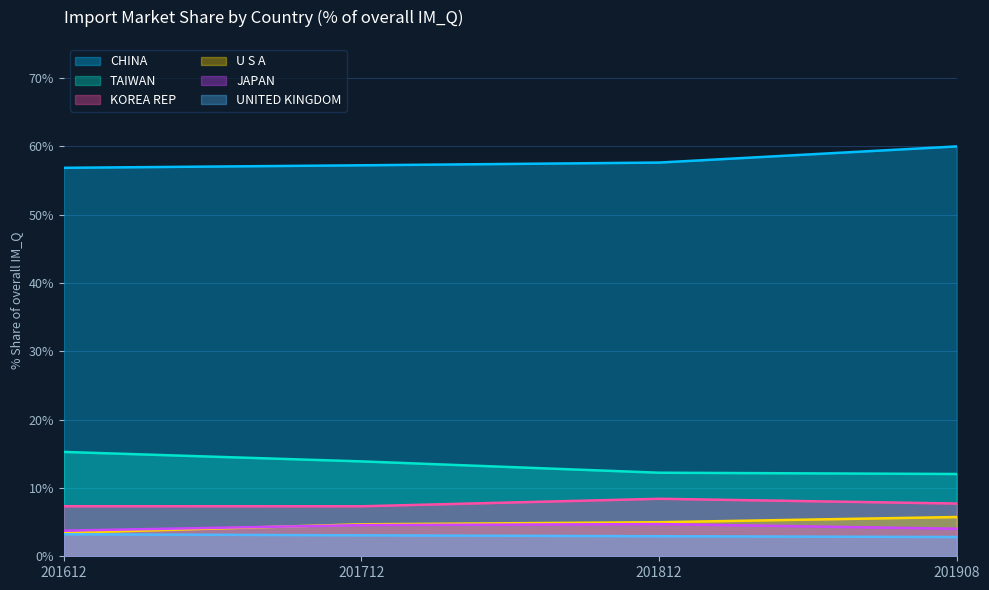

What is the spread (max minus min) of values at 201712?

54.2